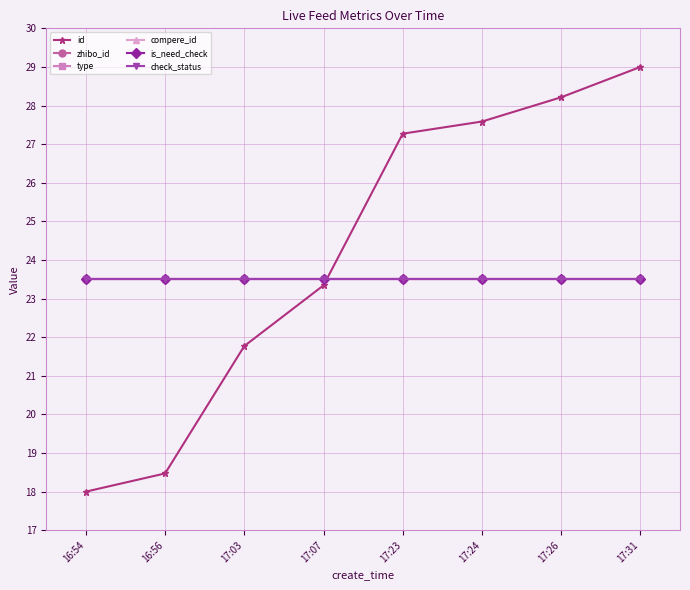

Is this an area chart (filled region under the line)?

No